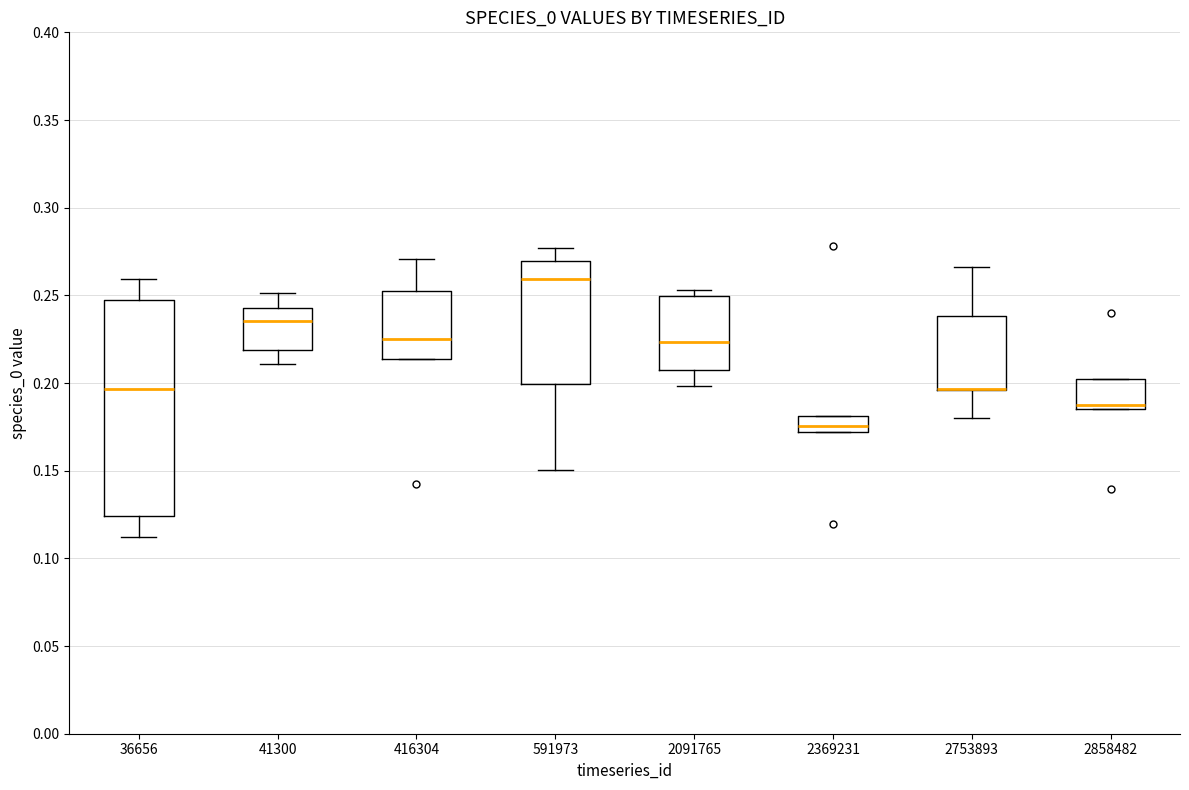

Reading left to right, read every box against the y-axis: the position of its median line, the range the box covers, and the ends of its whiskers. The values are not printed on the chart, so give them approximately, as read against the axis.

36656: median 0.195, box 0.125 to 0.245, whiskers 0.110 to 0.260
41300: median 0.235, box 0.220 to 0.245, whiskers 0.210 to 0.250
416304: median 0.225, box 0.215 to 0.250, whiskers 0.215 to 0.270
591973: median 0.260, box 0.200 to 0.270, whiskers 0.150 to 0.275
2091765: median 0.225, box 0.210 to 0.250, whiskers 0.200 to 0.255
2369231: median 0.175, box 0.170 to 0.180, whiskers 0.170 to 0.180
2753893: median 0.195 (drawn on the box's lower edge), box 0.195 to 0.240, whiskers 0.180 to 0.265
2858482: median 0.185 (just above the box's lower edge), box 0.185 to 0.200, whiskers 0.185 to 0.200